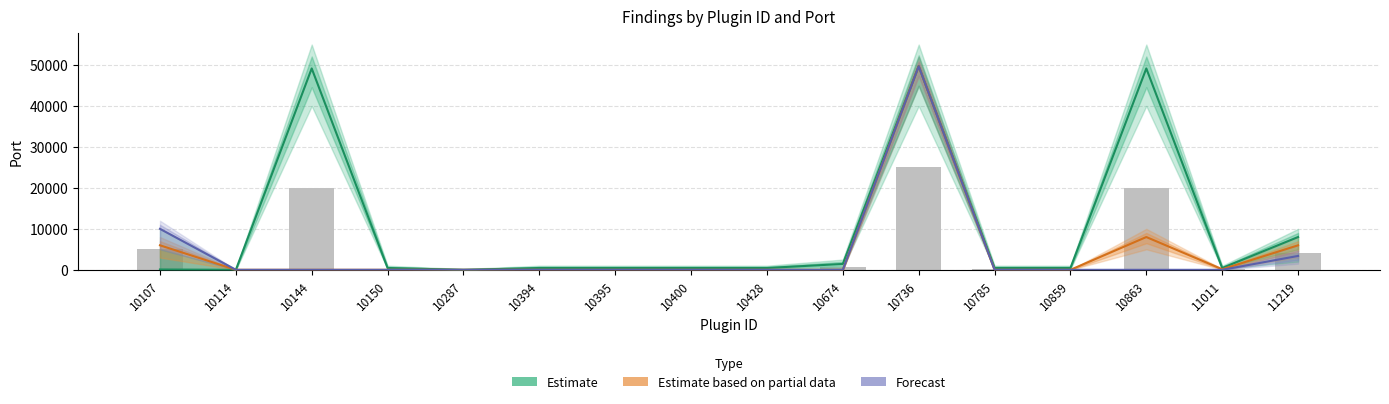

The value of Estimate at 10287 is 0. True or false?

True